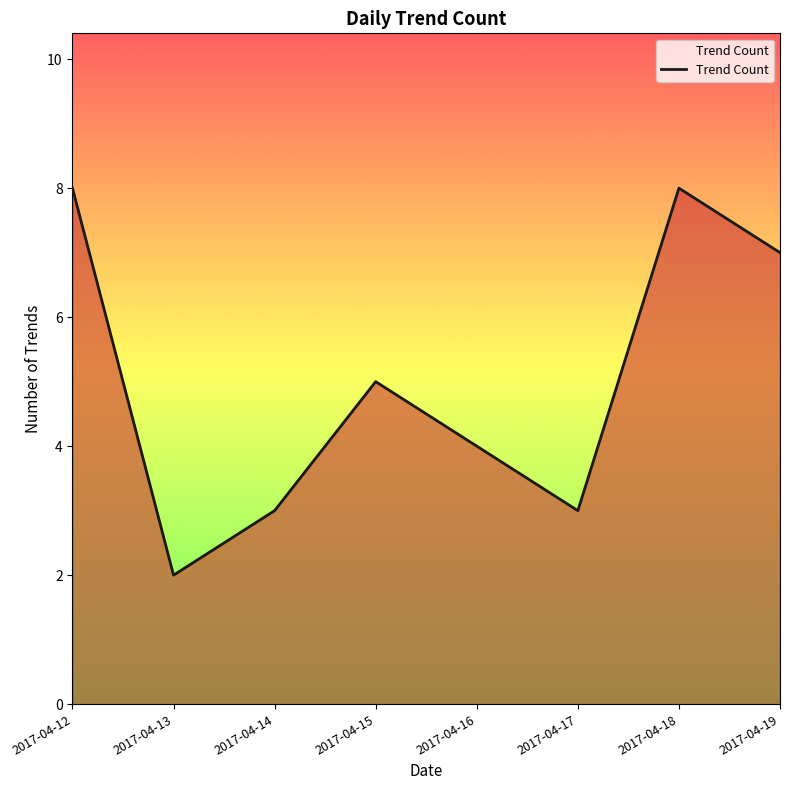

Reading right to left, extract all data points from this chart.

2017-04-19=7	2017-04-18=8	2017-04-17=3	2017-04-16=4	2017-04-15=5	2017-04-14=3	2017-04-13=2	2017-04-12=8